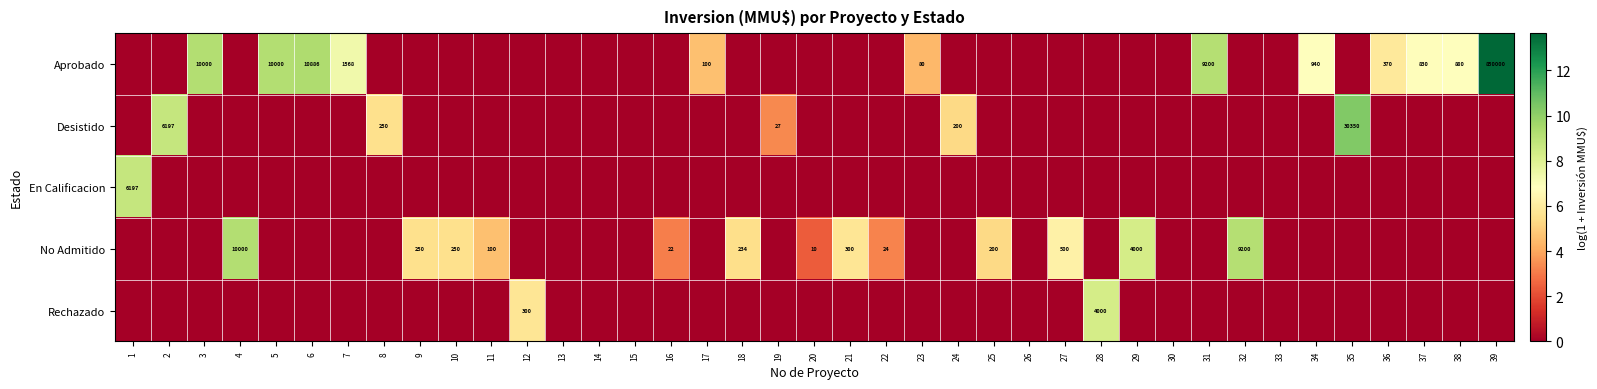

Is the value of Rechazado at 28 greater than the value of Aprobado at 39?

No